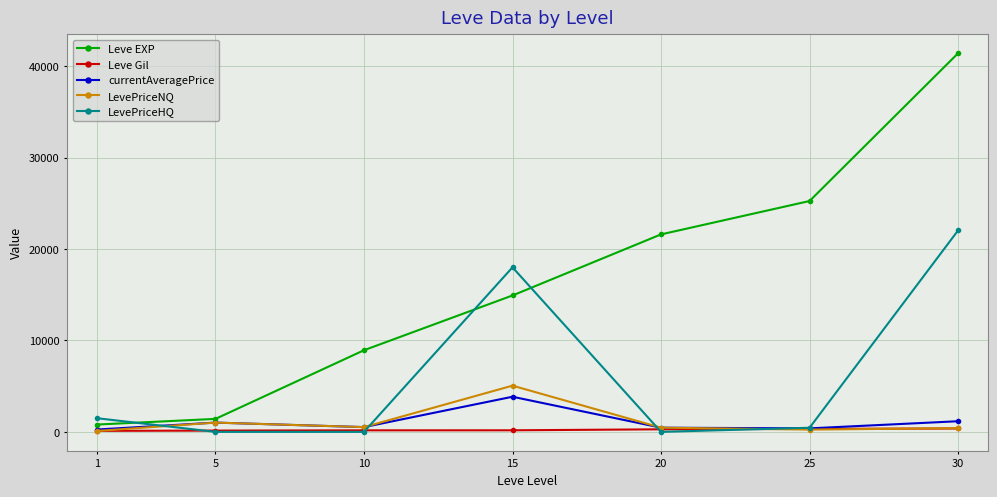

True or false: currentAveragePrice has more than 0 points higher than both neighbors.

True